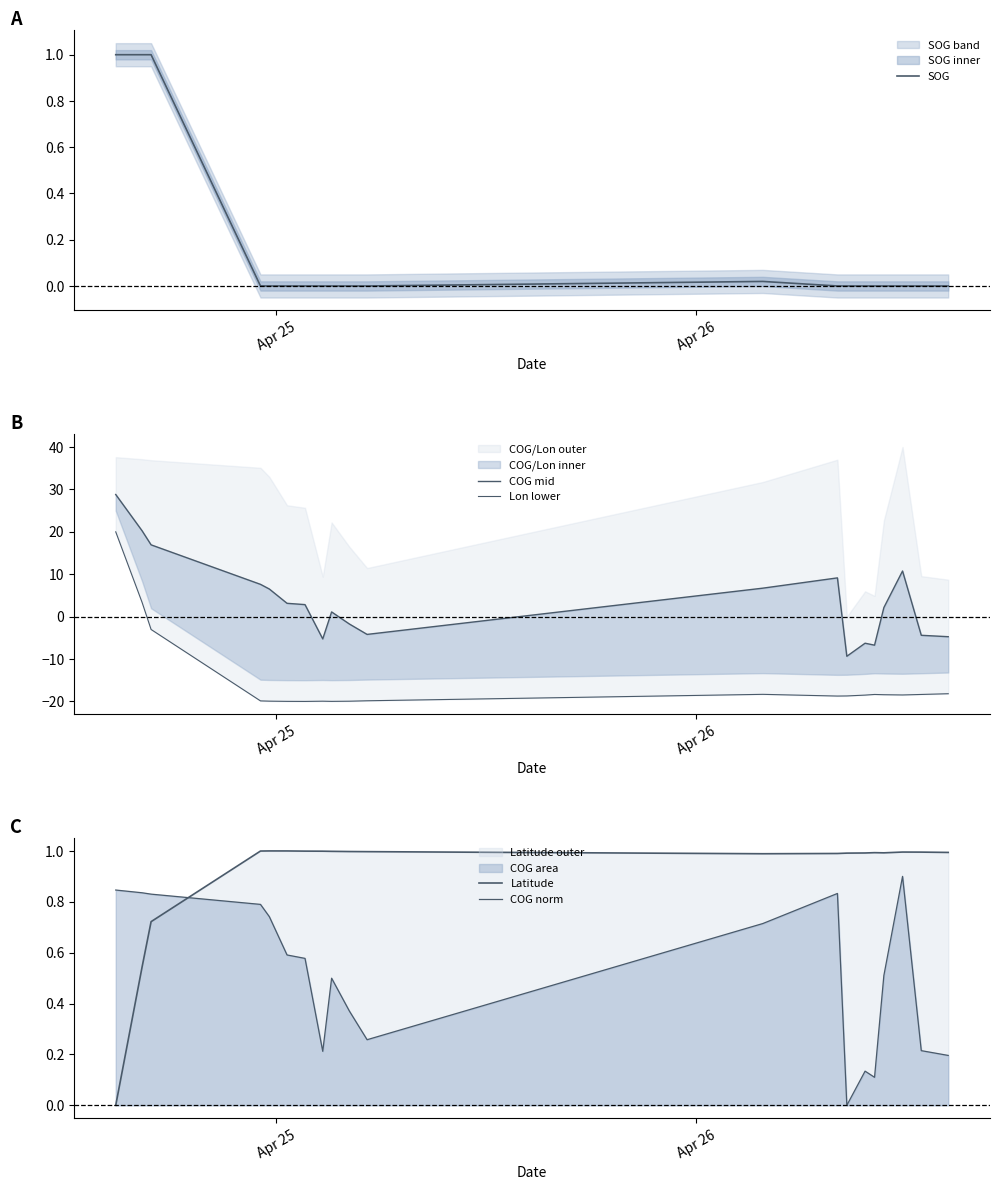

Count the number of categories in the chart.

20